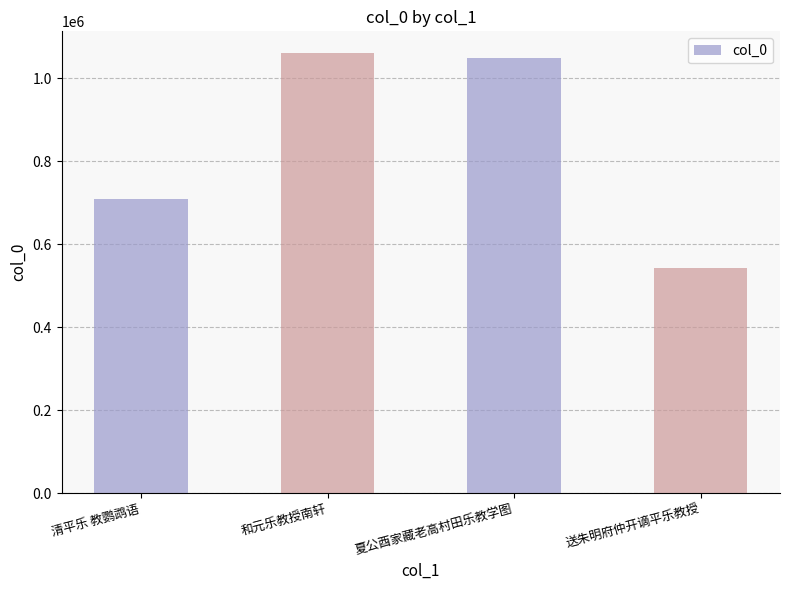

What is the label of the 4th bar from the left?

送朱明府仲开谪平乐教授